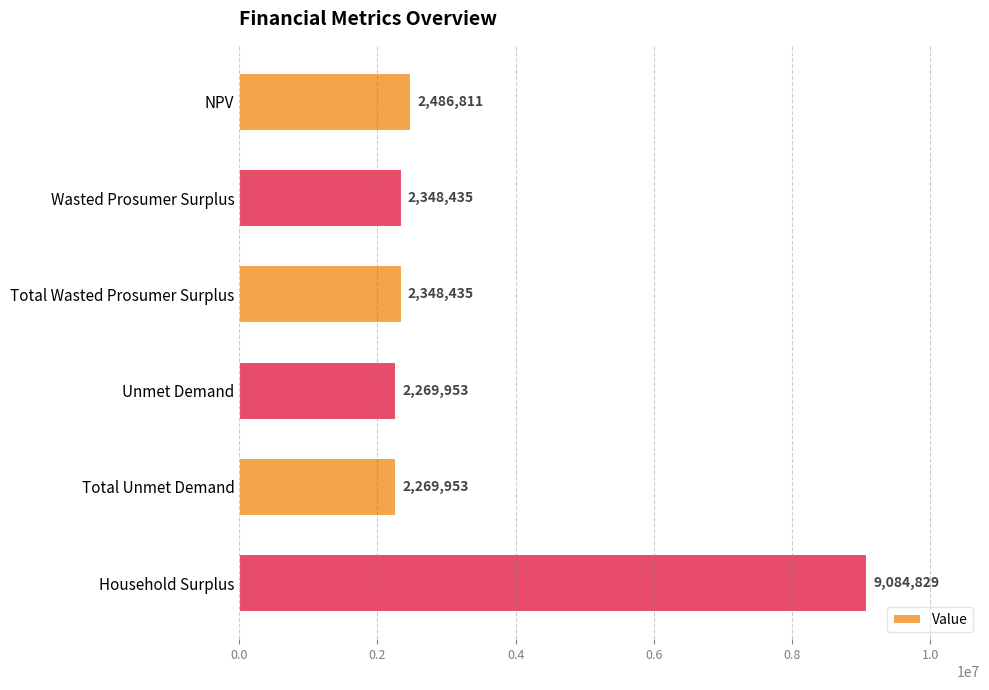

What position from the bottom is Unmet Demand?

3